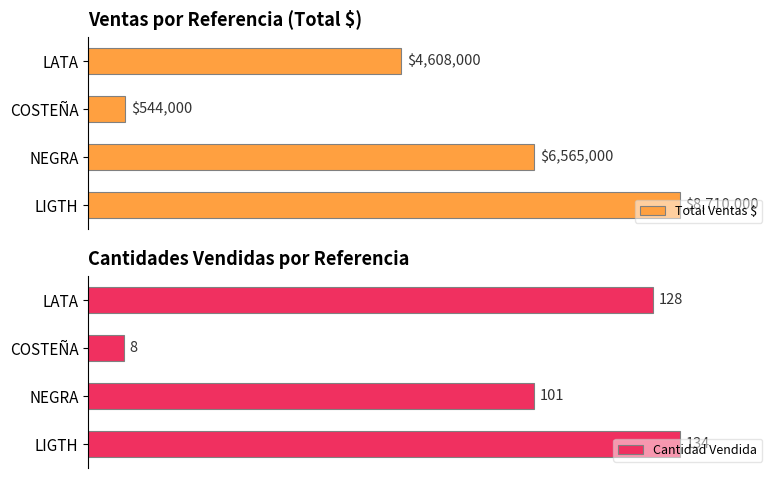

What is the greatest value displayed?

8710000